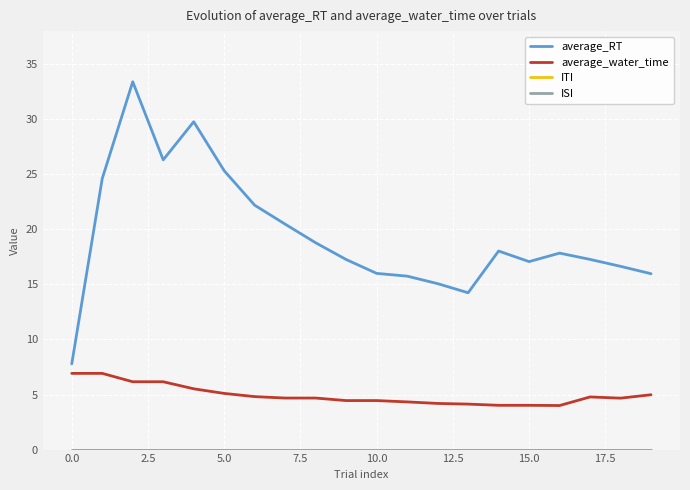

Is this an area chart (filled region under the line)?

No